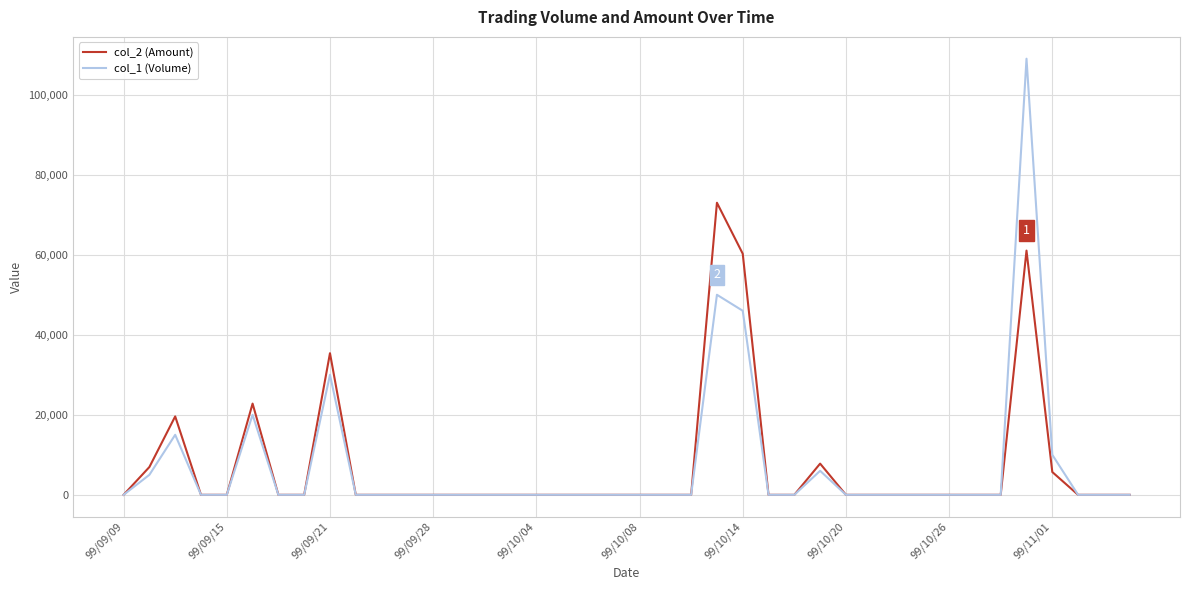

What is the maximum value shown in the chart?

109000